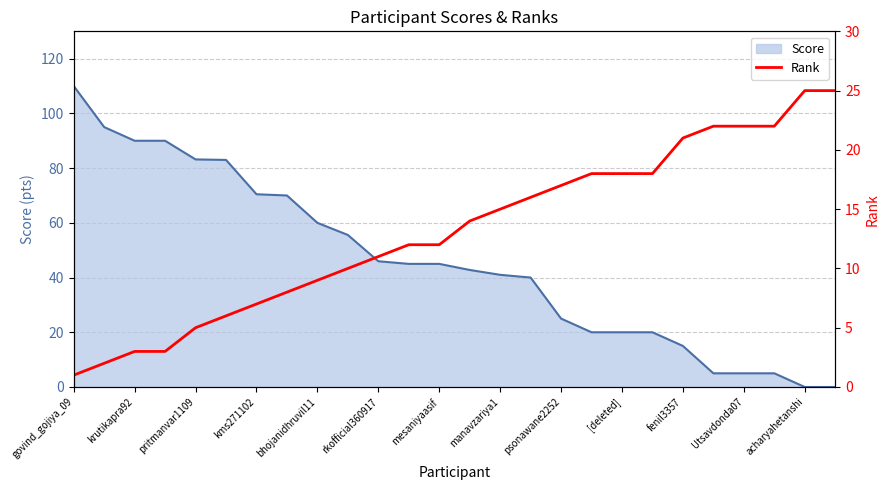

True or false: the data has more than 0 interior local peaks.

False